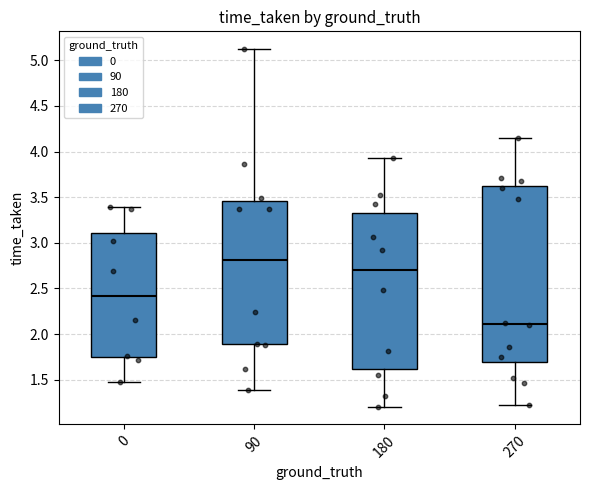

Reading left to right, transcribe this box plot: for each box, give where its median line is, the range the box spans, and where its two whiskers end, as read against the y-axis. The values are not printed on the chart, so give them approximately, as read against the axis.

0: median 2.40, box 1.75 to 3.10, whiskers 1.45 to 3.40
90: median 2.80, box 1.90 to 3.45, whiskers 1.40 to 5.10
180: median 2.70, box 1.60 to 3.35, whiskers 1.20 to 3.95
270: median 2.10, box 1.70 to 3.60, whiskers 1.20 to 4.15